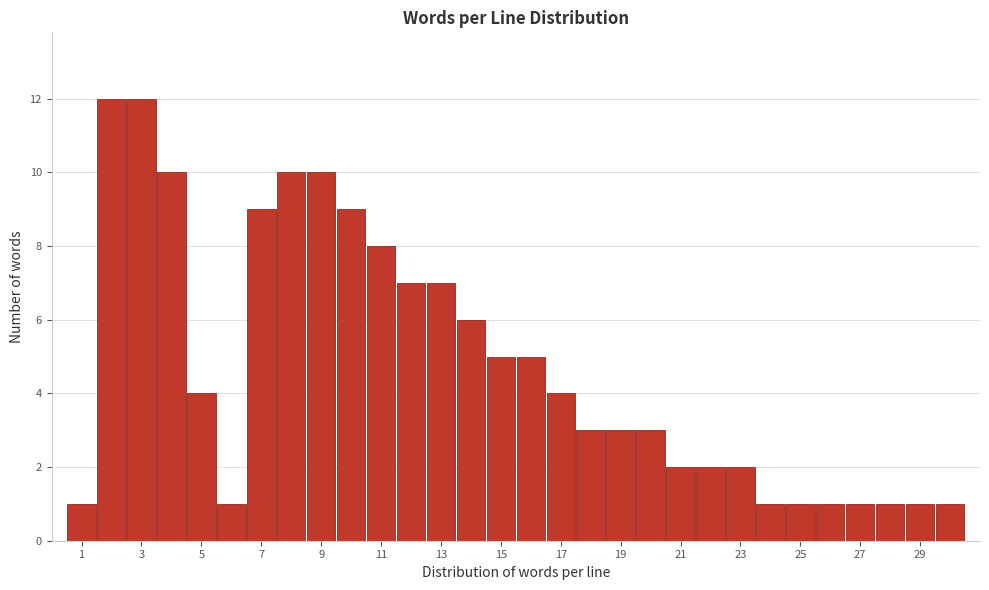

Reading left to right, list every bar in this chart as the range it spans on the x-axis followed by its height. Neither the bar edges nor the heights are printed on the chart, so give them approximately, as read against the axes.

0.5 to 1.5: 1
1.5 to 2.5: 12
2.5 to 3.5: 12
3.5 to 4.5: 10
4.5 to 5.5: 4
5.5 to 6.5: 1
6.5 to 7.5: 9
7.5 to 8.5: 10
8.5 to 9.5: 10
9.5 to 10.5: 9
10.5 to 11.5: 8
11.5 to 12.5: 7
12.5 to 13.5: 7
13.5 to 14.5: 6
14.5 to 15.5: 5
15.5 to 16.5: 5
16.5 to 17.5: 4
17.5 to 18.5: 3
18.5 to 19.5: 3
19.5 to 20.5: 3
20.5 to 21.5: 2
21.5 to 22.5: 2
22.5 to 23.5: 2
23.5 to 24.5: 1
24.5 to 25.5: 1
25.5 to 26.5: 1
26.5 to 27.5: 1
27.5 to 28.5: 1
28.5 to 29.5: 1
29.5 to 30.5: 1